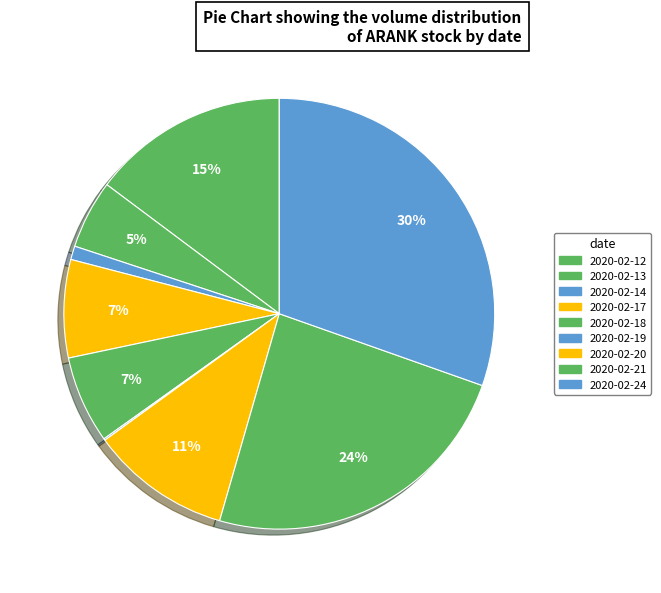

True or false: 2020-02-18 accounts for 1% of the total.

False